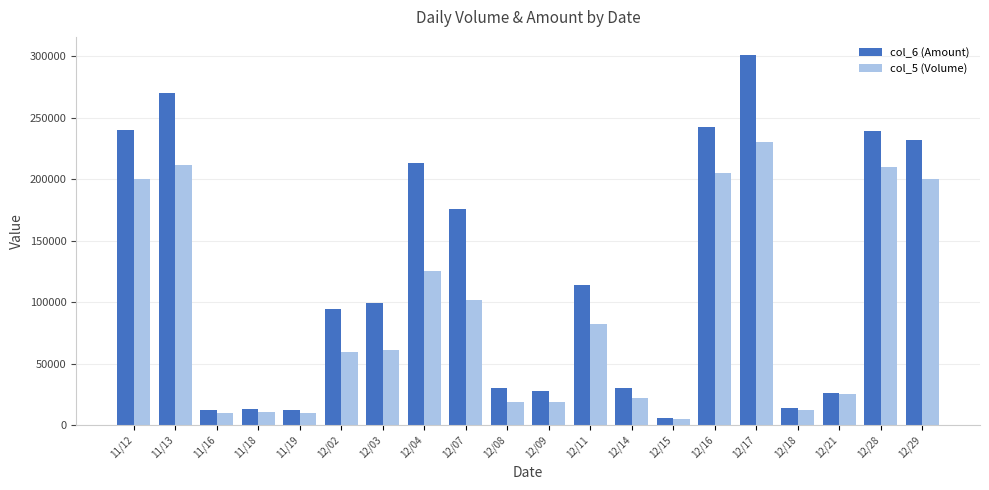

At how many categories does at least one series exceed 115146?

8